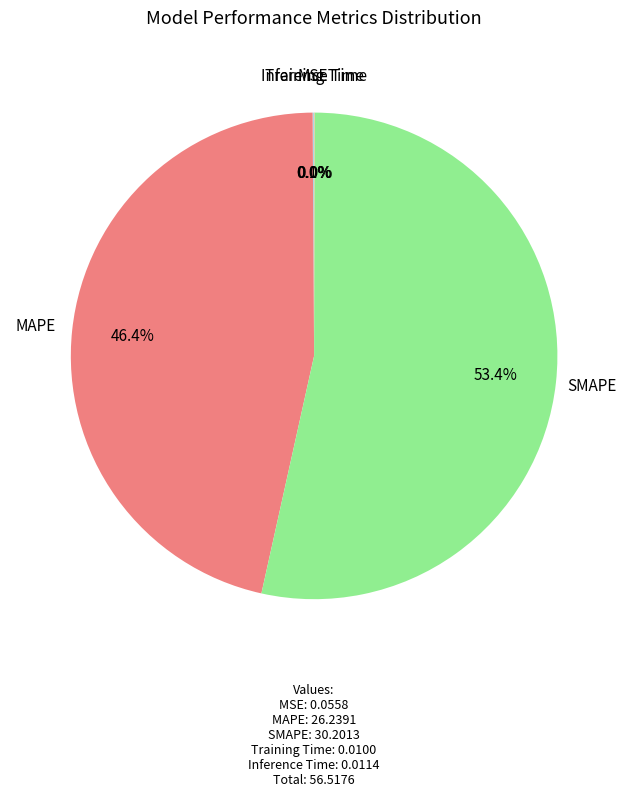

Which slice is the largest?

SMAPE